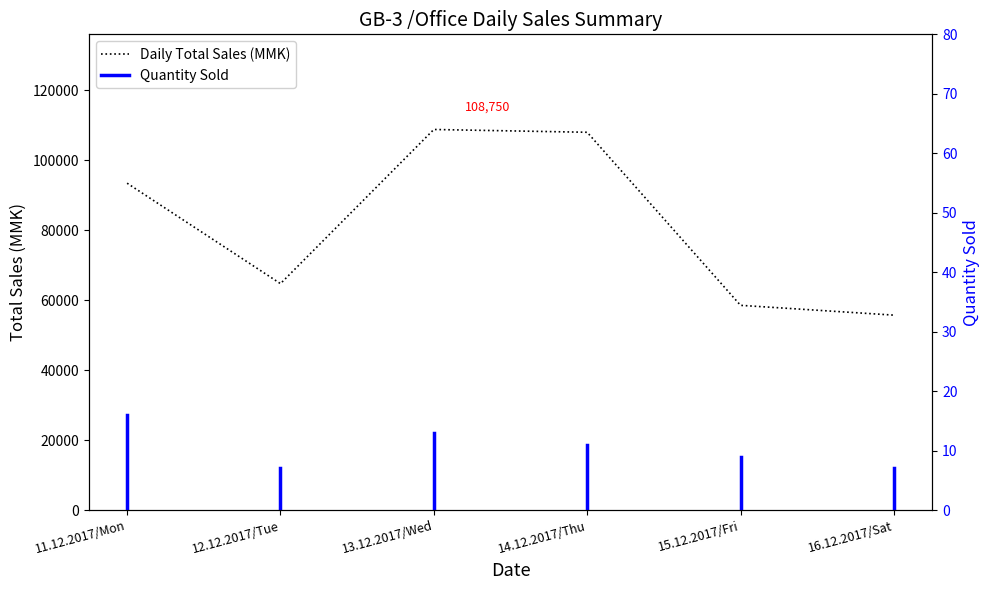

The chart shows a value of 24563 at 14.12.2017/Thu. True or false?

False